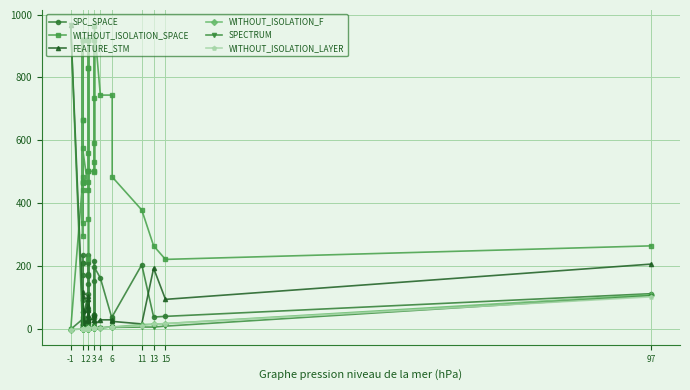

True or false: SPC_SPACE and WITHOUT_ISOLATION_SPACE cross at least once.

False